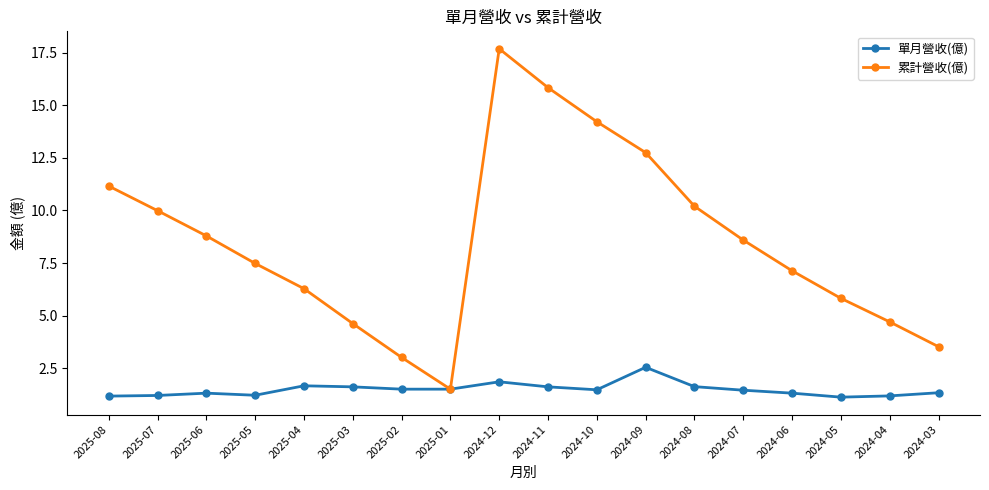

How many interior local peaks does the 累計營收(億) series have?

1